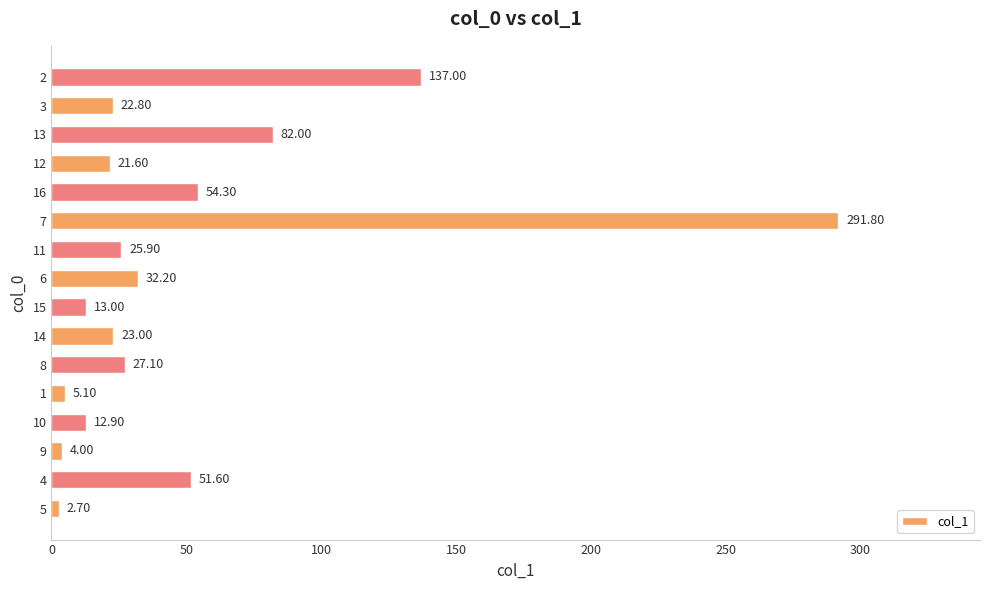

Which has a higher value, 14 or 10?

14